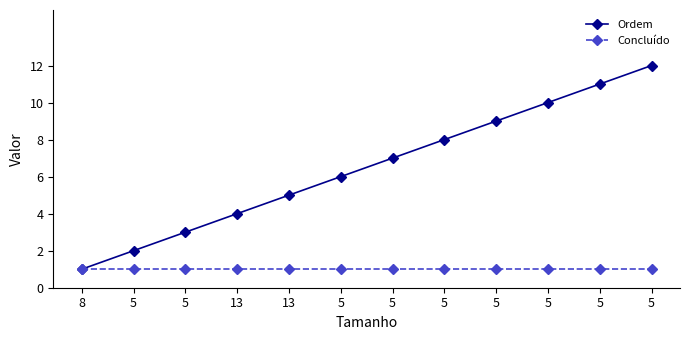

How many categories are shown in the chart?

12